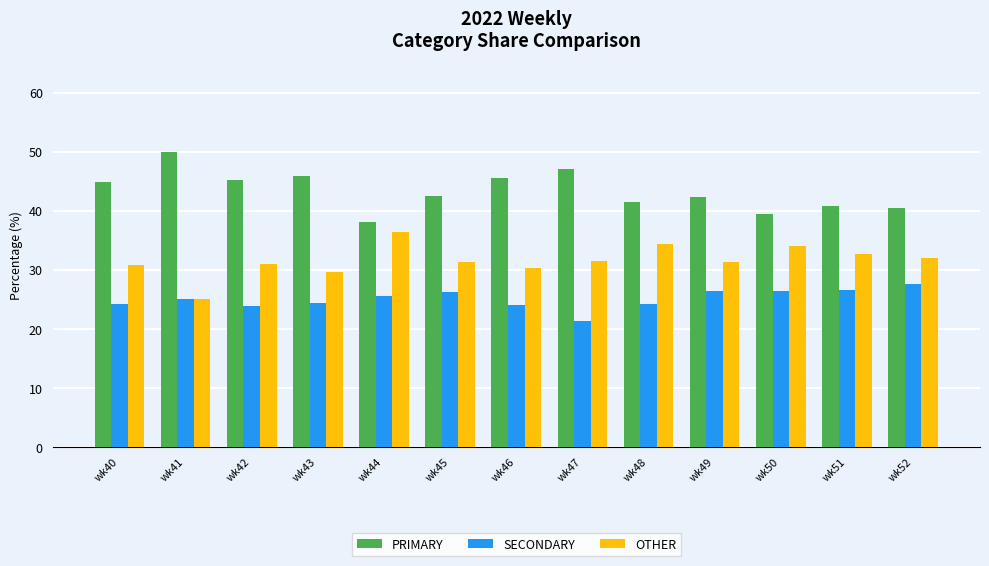

True or false: SECONDARY has a value of 26.4 at wk50.

True